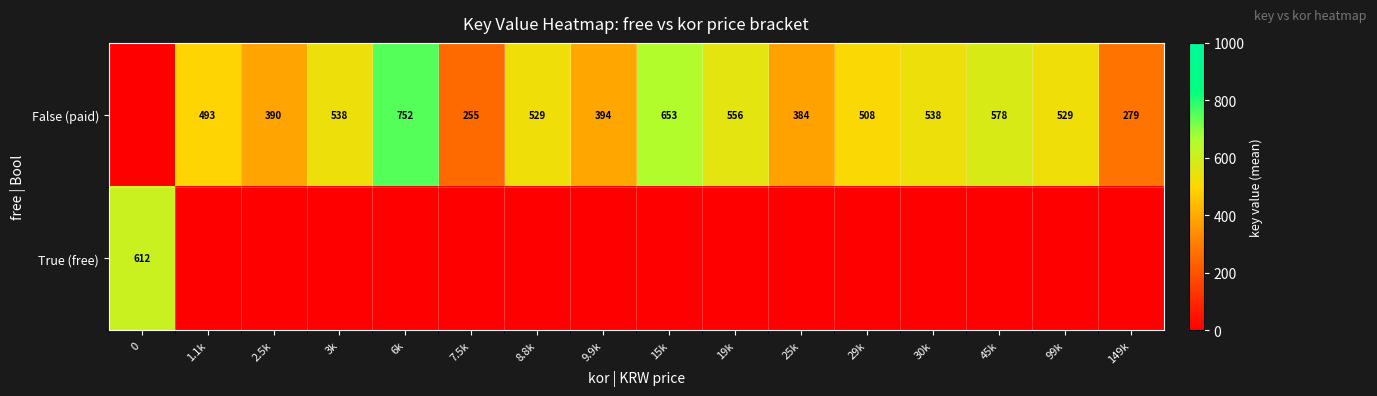

What is the sum of the False (paid) values at 15k and 6k?

1405